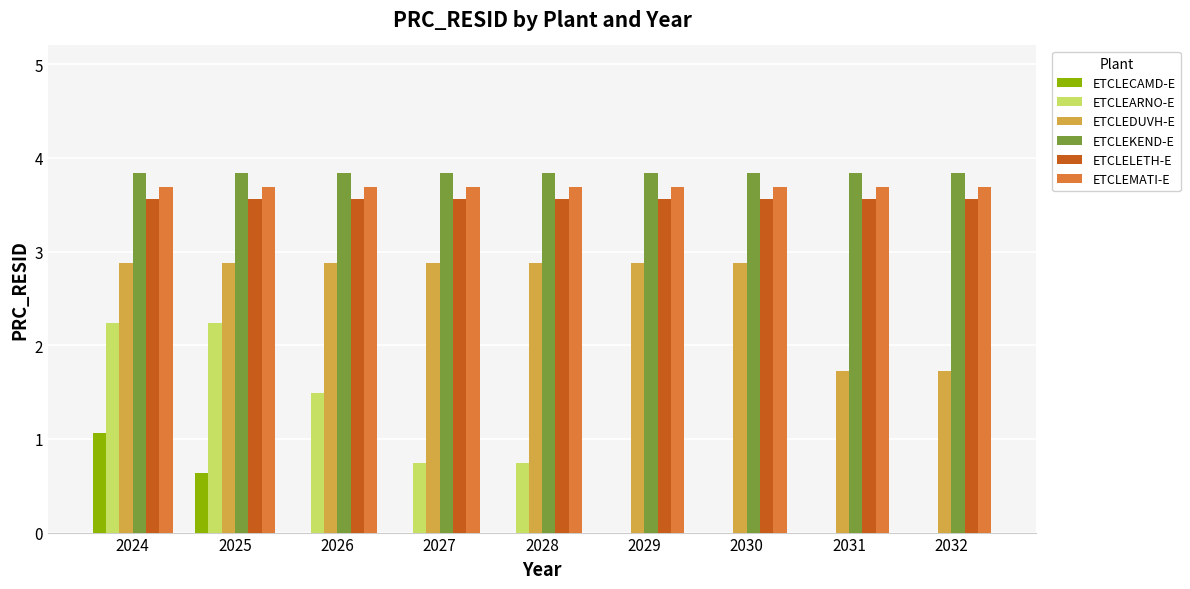

Reading left to right, what are all the values shown in this chart?

ETCLECAMD-E: 2024=1.1	2025=0.6	2026=0.0	2027=0.0	2028=0.0	2029=0.0	2030=0.0	2031=0.0	2032=0.0
ETCLEARNO-E: 2024=2.2	2025=2.2	2026=1.5	2027=0.7	2028=0.7	2029=0.0	2030=0.0	2031=0.0	2032=0.0
ETCLEDUVH-E: 2024=2.9	2025=2.9	2026=2.9	2027=2.9	2028=2.9	2029=2.9	2030=2.9	2031=1.7	2032=1.7
ETCLEKEND-E: 2024=3.8	2025=3.8	2026=3.8	2027=3.8	2028=3.8	2029=3.8	2030=3.8	2031=3.8	2032=3.8
ETCLELETH-E: 2024=3.6	2025=3.6	2026=3.6	2027=3.6	2028=3.6	2029=3.6	2030=3.6	2031=3.6	2032=3.6
ETCLEMATI-E: 2024=3.7	2025=3.7	2026=3.7	2027=3.7	2028=3.7	2029=3.7	2030=3.7	2031=3.7	2032=3.7